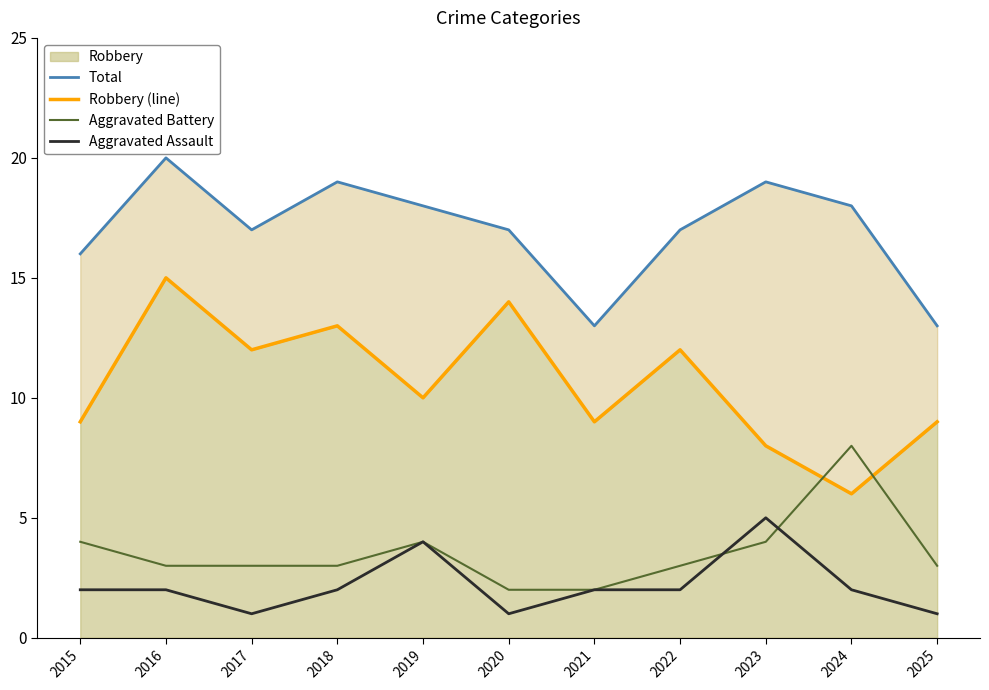

Is it true that Total equals 17 at 2017?

True